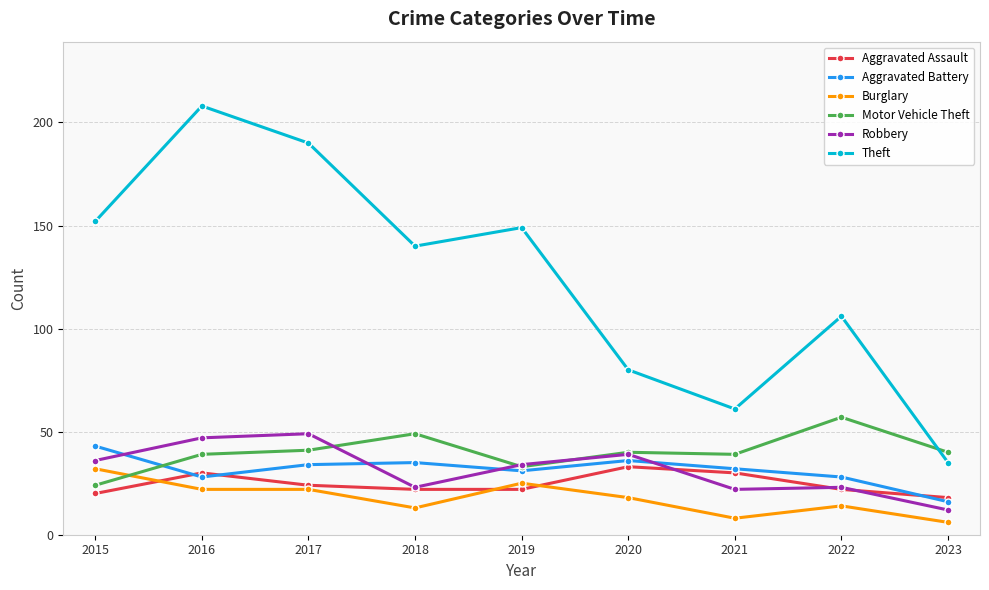

Where do Theft and Motor Vehicle Theft first cross each other?

2022 and 2023